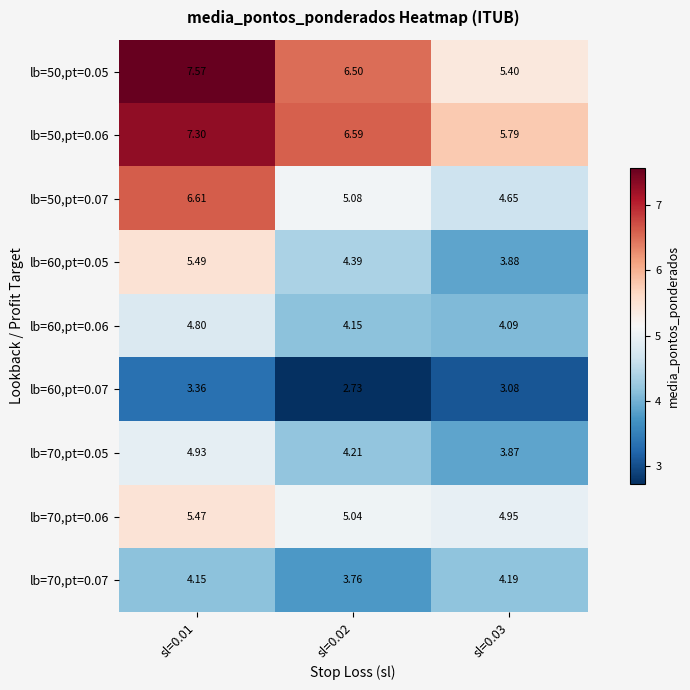

List the series in order of their peak value, highest first.

lb=50,pt=0.05, lb=50,pt=0.06, lb=50,pt=0.07, lb=60,pt=0.05, lb=70,pt=0.06, lb=70,pt=0.05, lb=60,pt=0.06, lb=70,pt=0.07, lb=60,pt=0.07